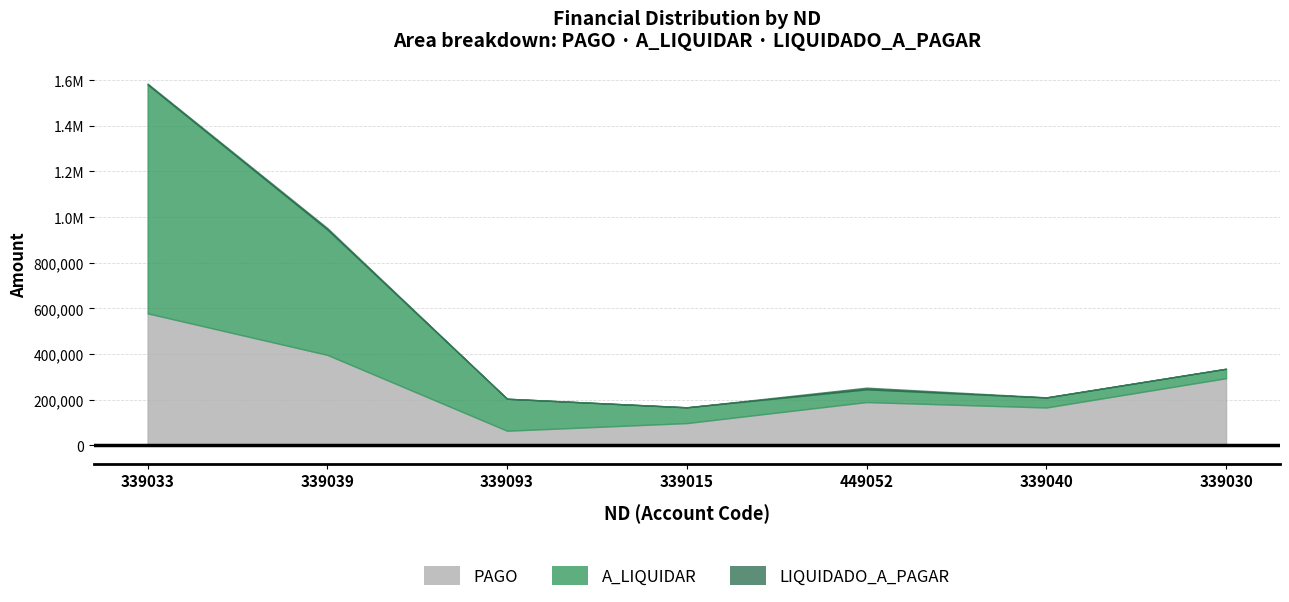

At which category is the sum across all series the highest?

339033